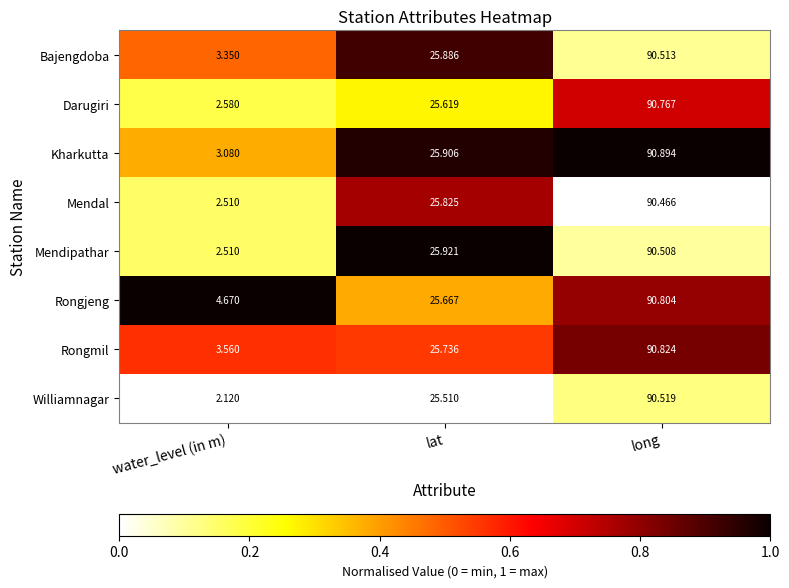

Which series has the largest range (max minus min)?

Williamnagar